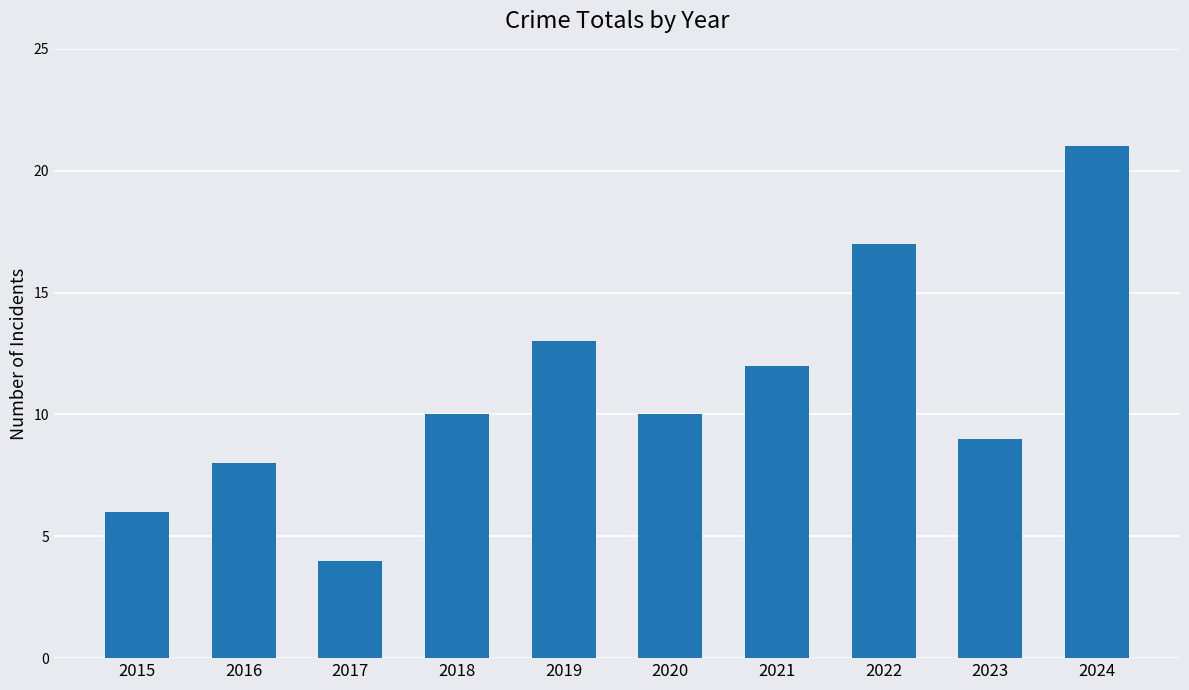

At which label is the value closest to 12?

2021